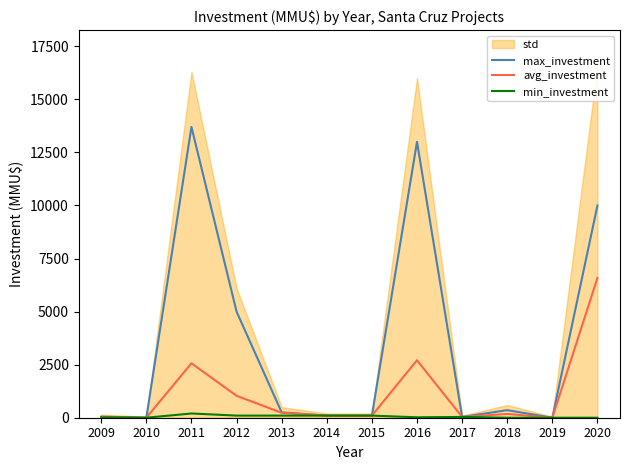

List the series in order of their peak value, highest first.

max_investment, avg_investment, min_investment